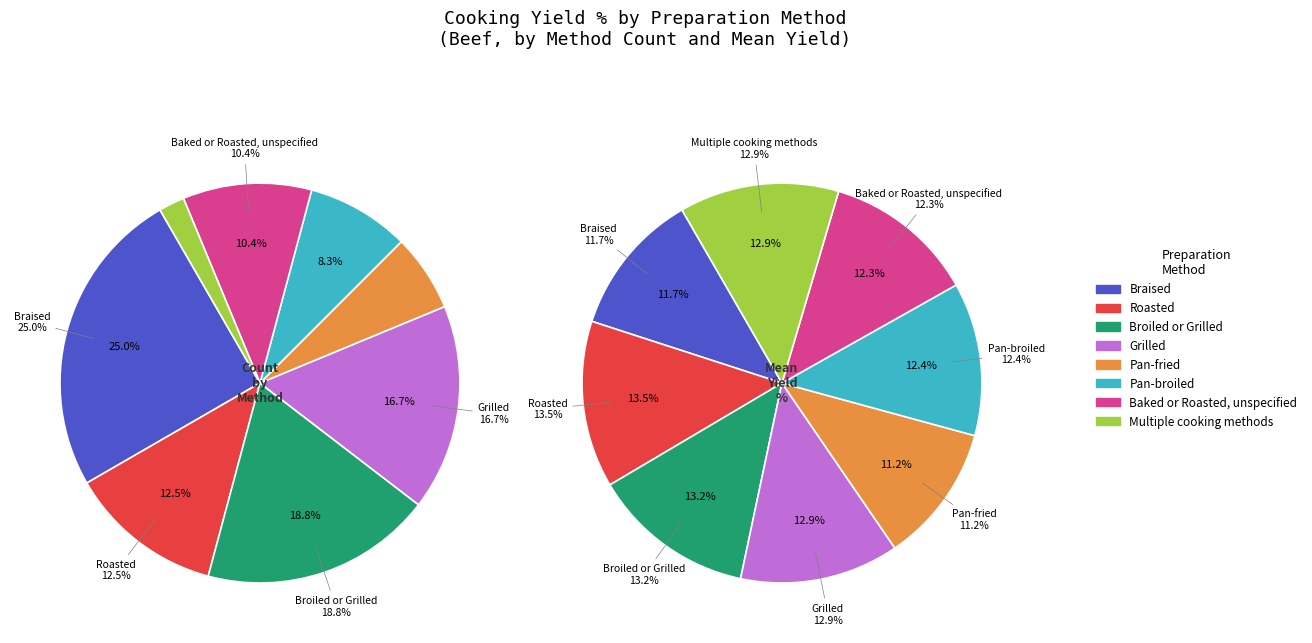

Does Broiled or Grilled account for over 50% of the chart?

No